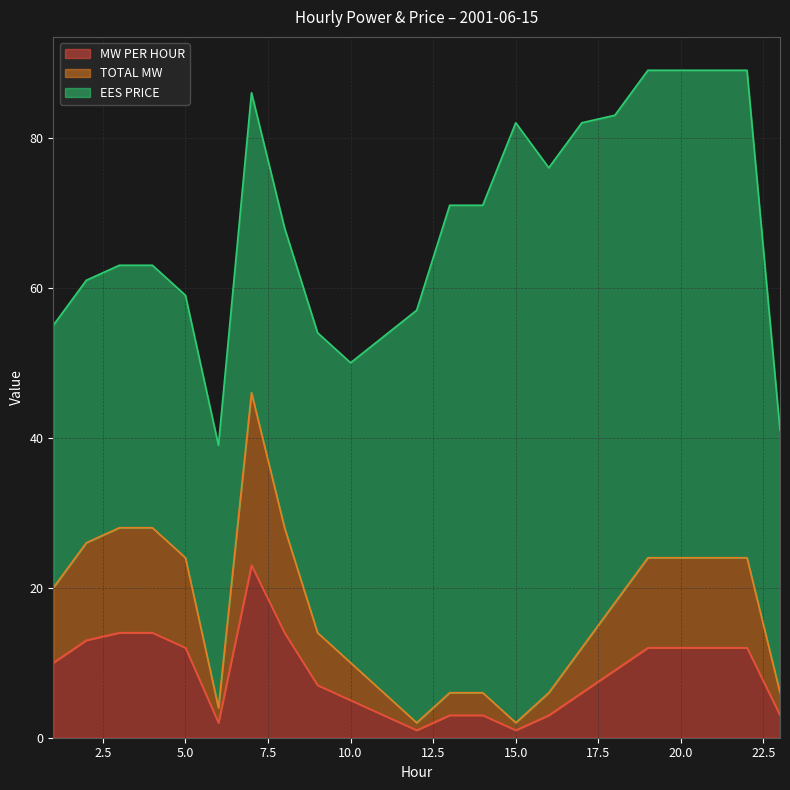

Which has a higher value, 20 or 10?

20